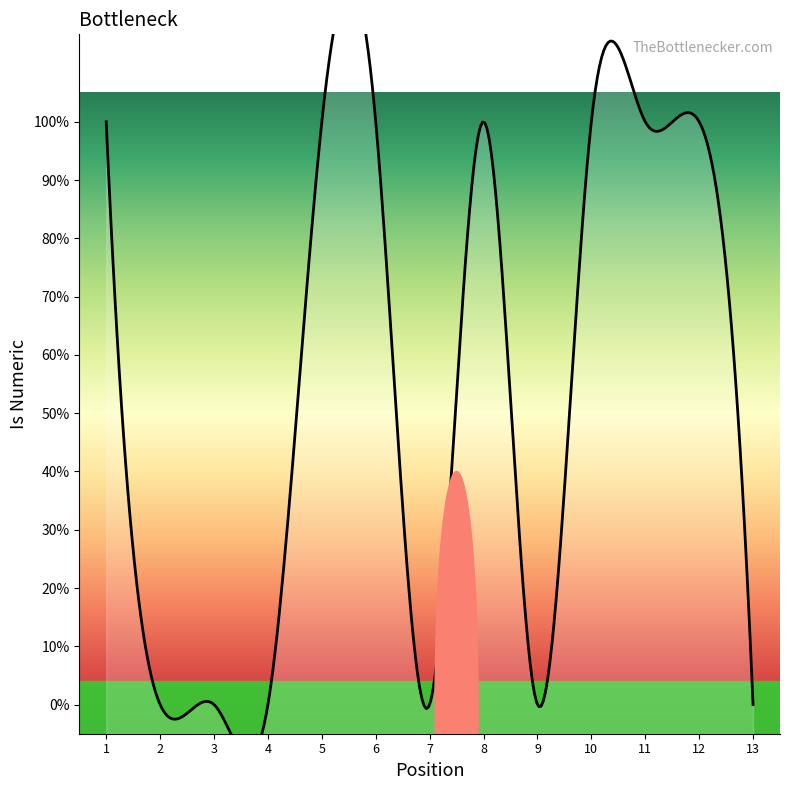

How many values are above zero?

7